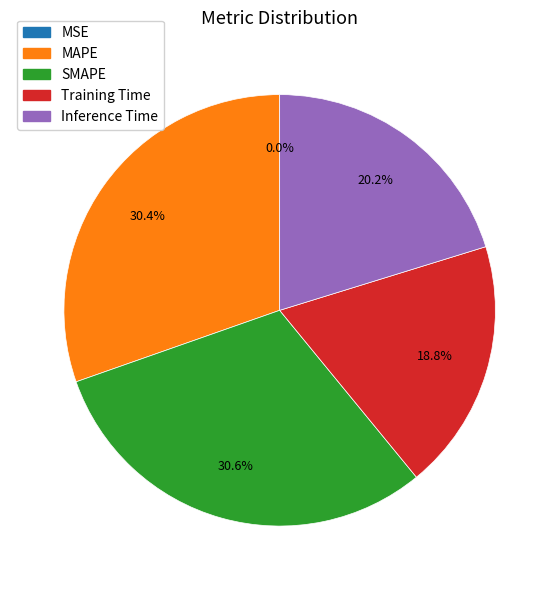

To the nearest percent, what portion does SMAPE represent?

31%